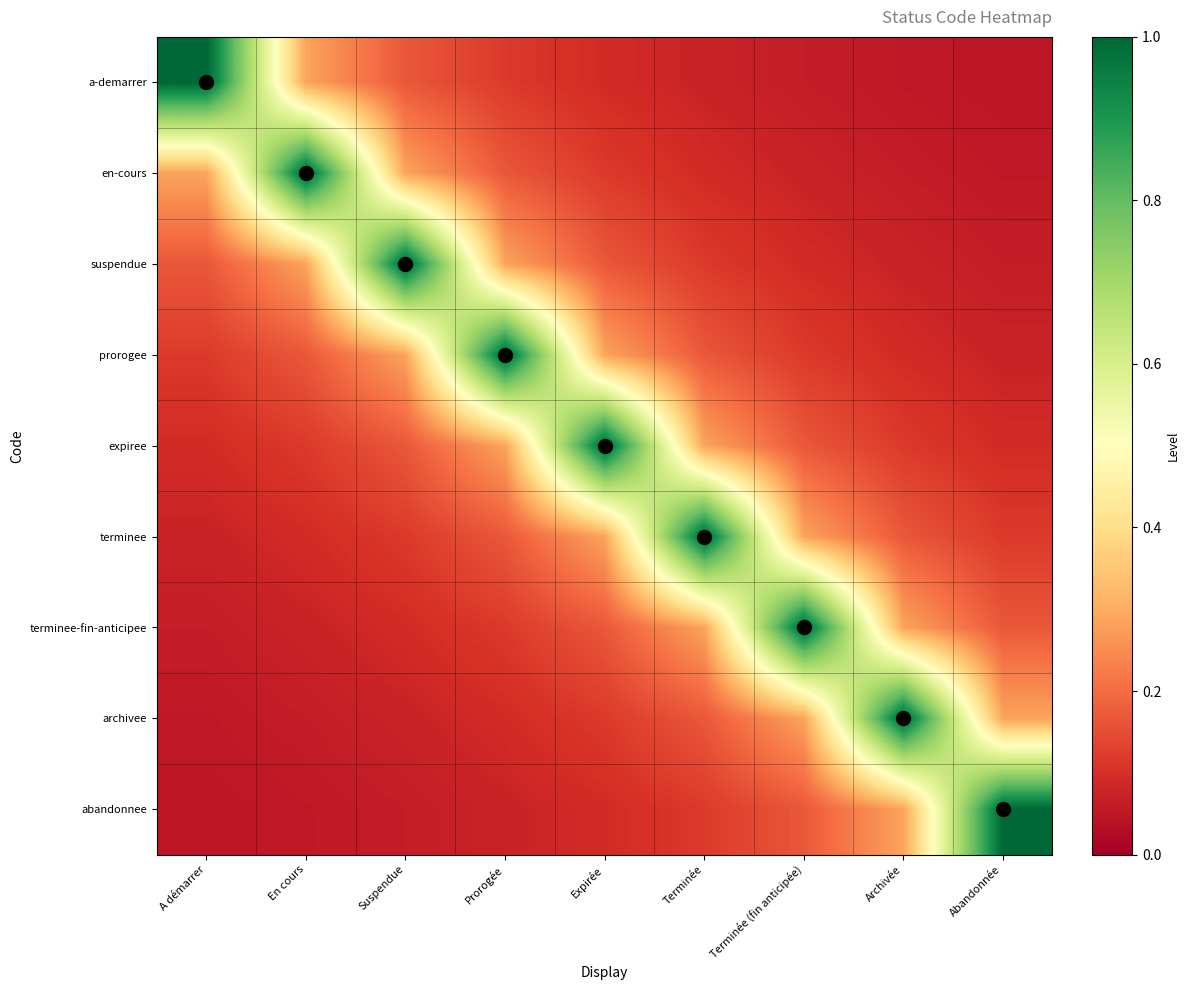

Reading left to right, list all the values displayed in this chart.

a-demarrer: A démarrer=1.0	En cours=0.3	Suspendue=0.2	Prorogée=0.1	Expirée=0.1	Terminée=0.1	Terminée (fin anticipée)=0.1	Archivée=0.1	Abandonnée=0.0
en-cours: A démarrer=0.3	En cours=1.0	Suspendue=0.3	Prorogée=0.2	Expirée=0.1	Terminée=0.1	Terminée (fin anticipée)=0.1	Archivée=0.1	Abandonnée=0.1
suspendue: A démarrer=0.2	En cours=0.3	Suspendue=1.0	Prorogée=0.3	Expirée=0.2	Terminée=0.1	Terminée (fin anticipée)=0.1	Archivée=0.1	Abandonnée=0.1
prorogee: A démarrer=0.1	En cours=0.2	Suspendue=0.3	Prorogée=1.0	Expirée=0.3	Terminée=0.2	Terminée (fin anticipée)=0.1	Archivée=0.1	Abandonnée=0.1
expiree: A démarrer=0.1	En cours=0.1	Suspendue=0.2	Prorogée=0.3	Expirée=1.0	Terminée=0.3	Terminée (fin anticipée)=0.2	Archivée=0.1	Abandonnée=0.1
terminee: A démarrer=0.1	En cours=0.1	Suspendue=0.1	Prorogée=0.2	Expirée=0.3	Terminée=1.0	Terminée (fin anticipée)=0.3	Archivée=0.2	Abandonnée=0.1
terminee-fin-anticipee: A démarrer=0.1	En cours=0.1	Suspendue=0.1	Prorogée=0.1	Expirée=0.2	Terminée=0.3	Terminée (fin anticipée)=1.0	Archivée=0.3	Abandonnée=0.2
archivee: A démarrer=0.1	En cours=0.1	Suspendue=0.1	Prorogée=0.1	Expirée=0.1	Terminée=0.2	Terminée (fin anticipée)=0.3	Archivée=1.0	Abandonnée=0.3
abandonnee: A démarrer=0.0	En cours=0.1	Suspendue=0.1	Prorogée=0.1	Expirée=0.1	Terminée=0.1	Terminée (fin anticipée)=0.2	Archivée=0.3	Abandonnée=1.0